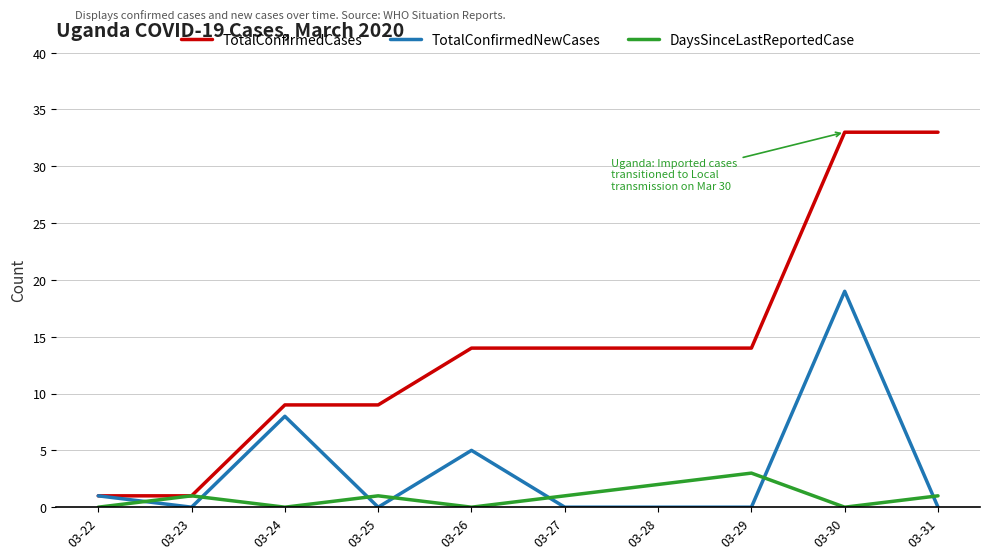

What is the difference between the TotalConfirmedCases values at 03-24 and 03-22?

8